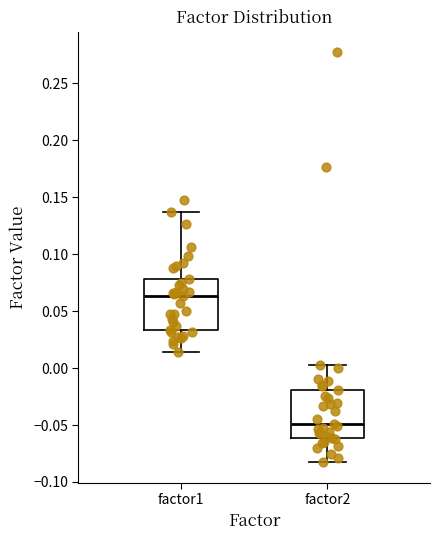

Where does the median line of the box for factor1 sit on the y-axis? The values are not printed on the chart, so give them approximately, as read against the axis.

0.065